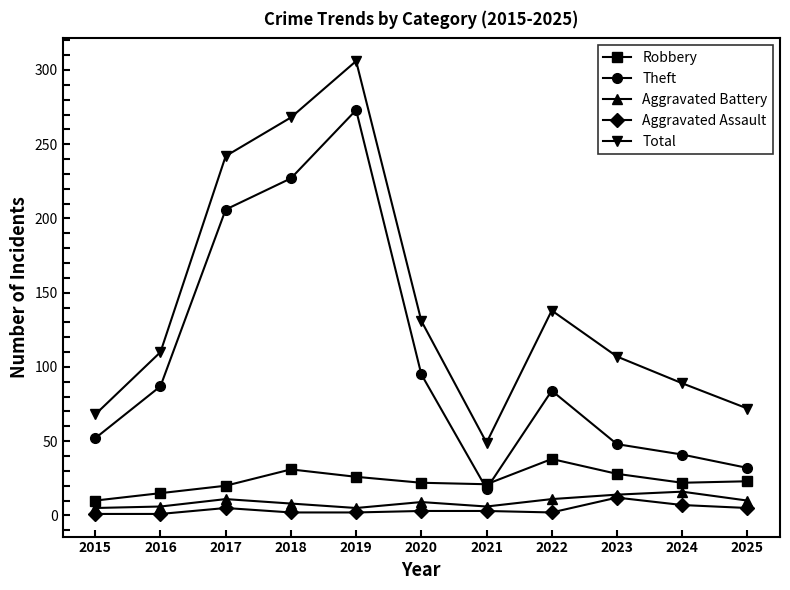

The value of Total at 2020 is 179. True or false?

False